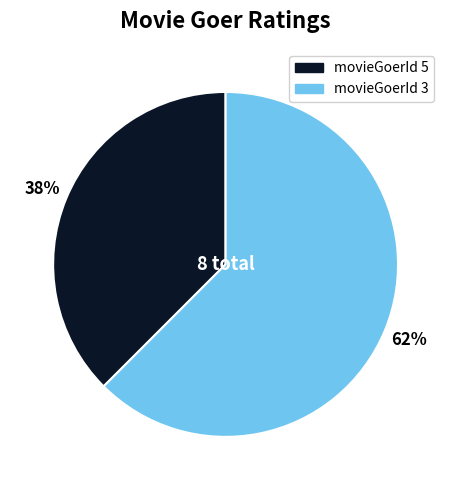

To the nearest percent, what is the average slice percentage?

50%